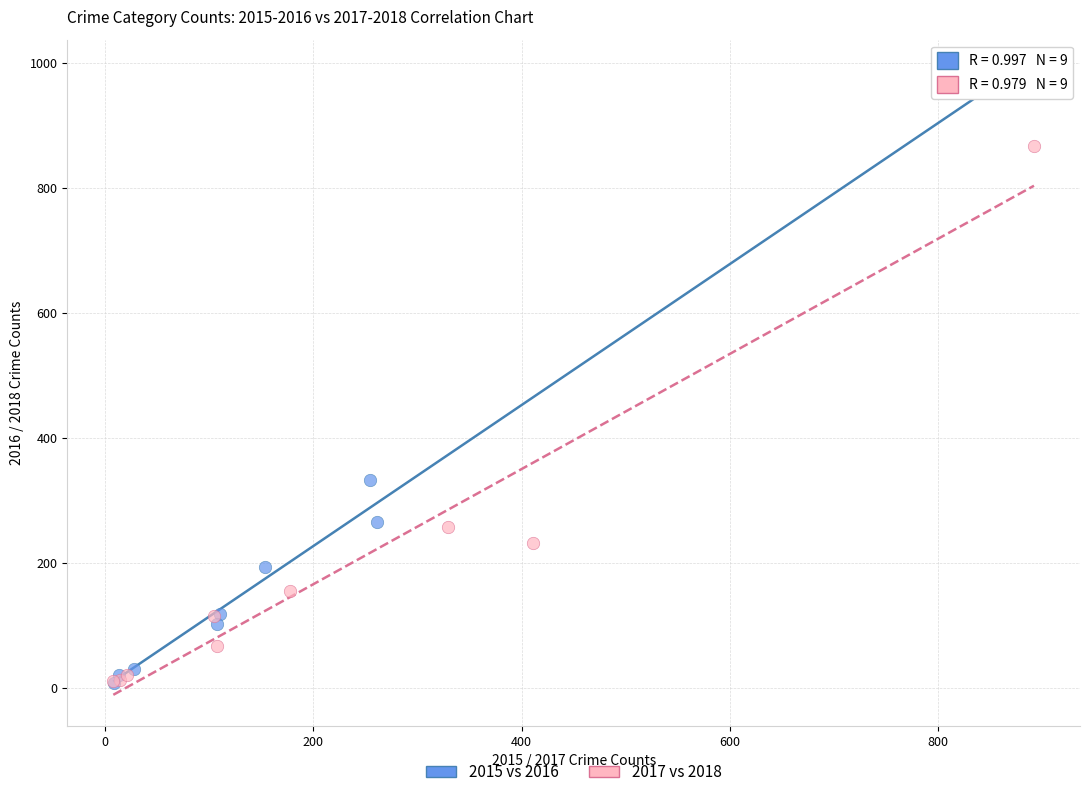

Which series has the widest spread of Y values?

2015 vs 2016